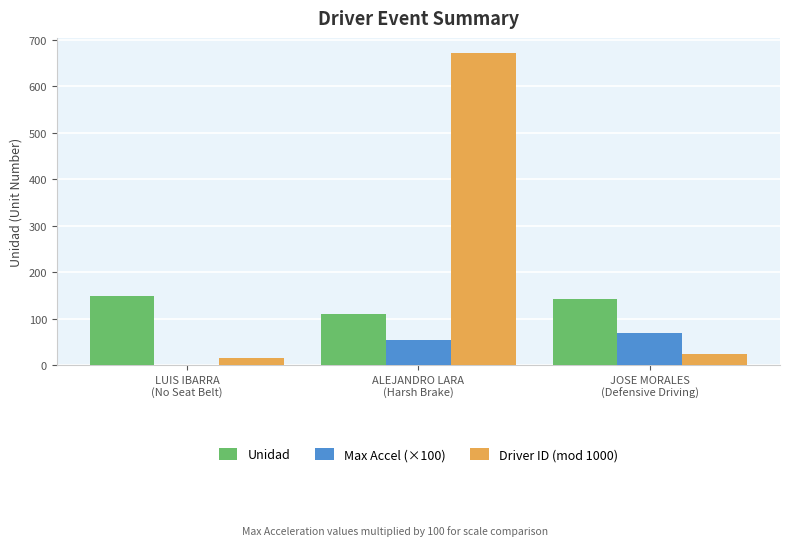

At which label does Unidad first exceed 141?

LUIS IBARRA
(No Seat Belt)